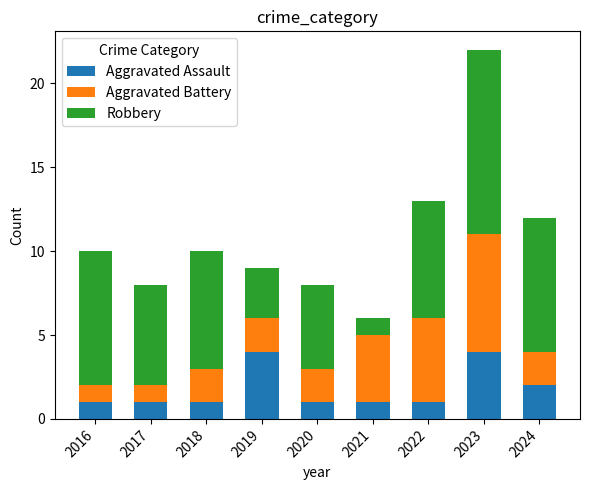

What is the difference between the maximum and second lowest values in the Aggravated Assault series?

3